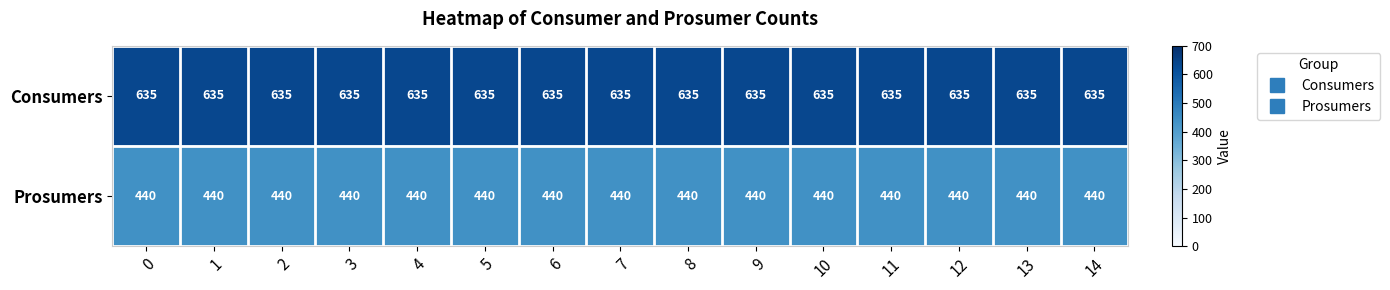

What is the smallest value displayed?

440